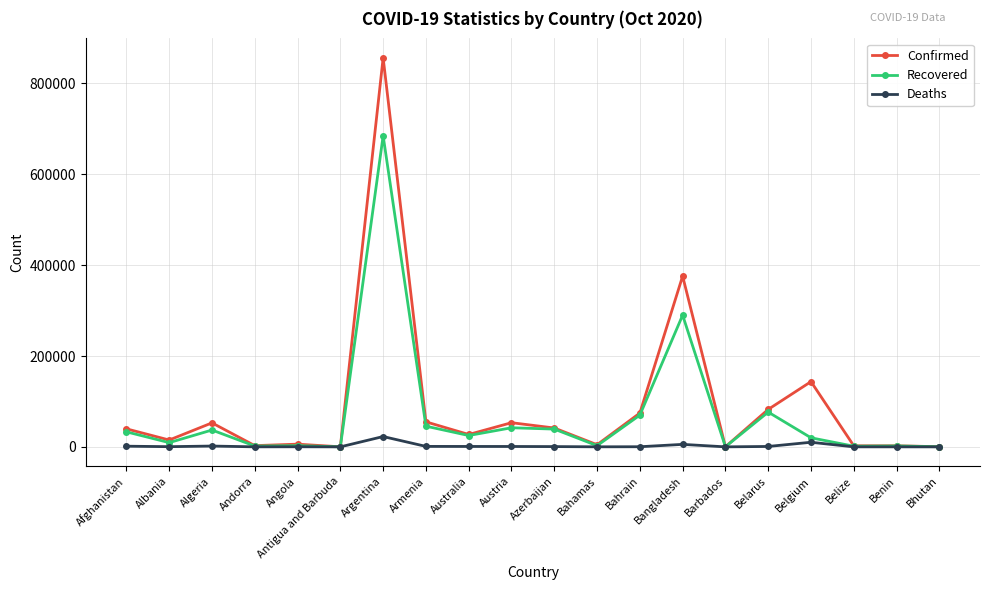

What is the approximate value of Confirmed at Belarus, to the nearest 10?

82470